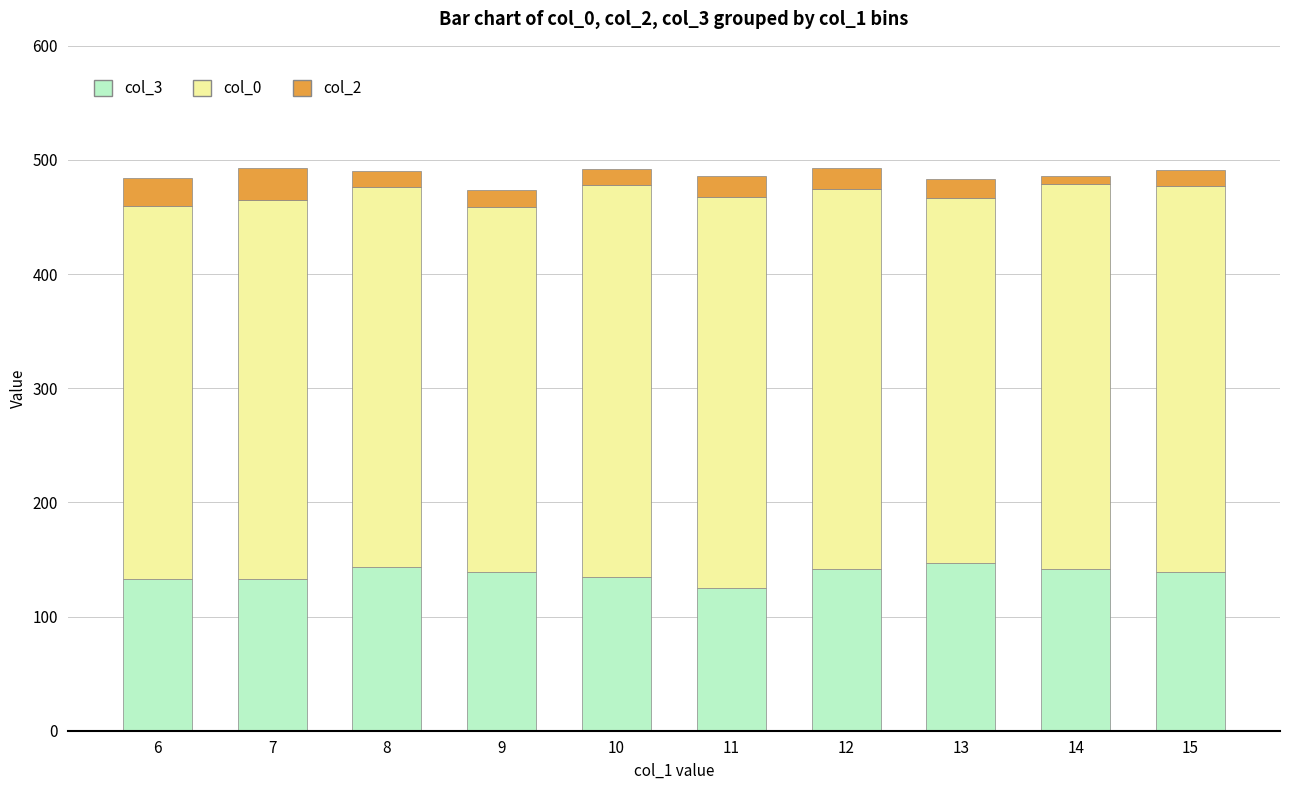

True or false: col_3 has a value of 242 at 14.

False